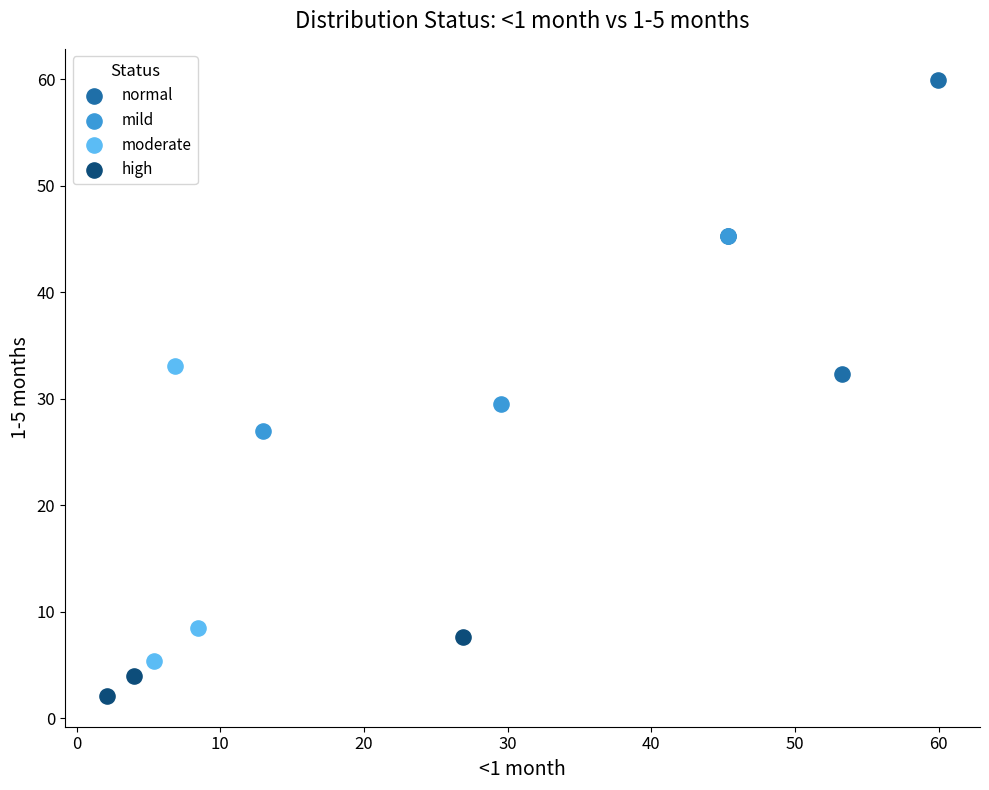

Which series contains the lowest Y value?

high